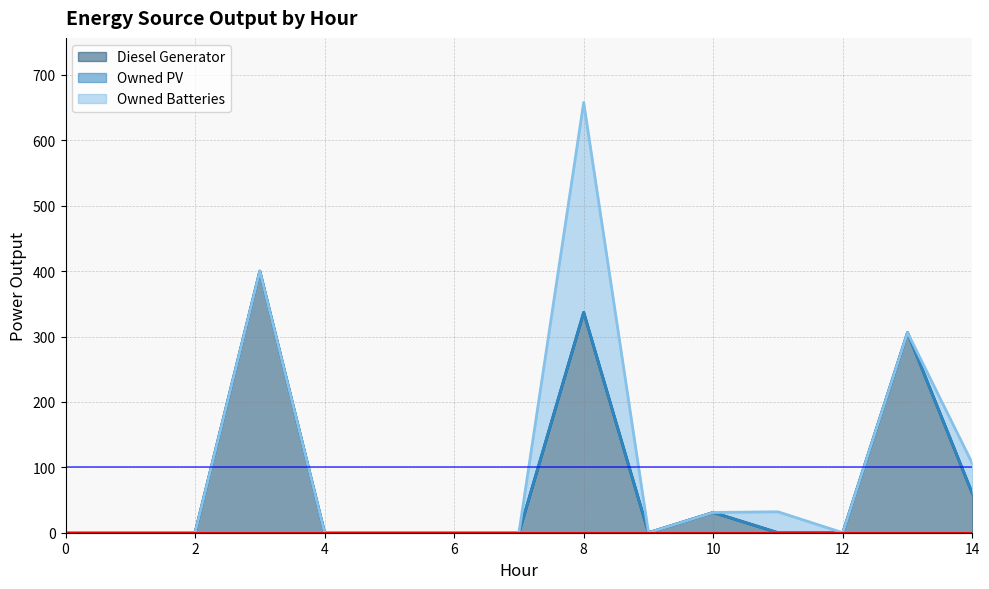

How many intersections are there between Owned Batteries and Diesel Generator?

1